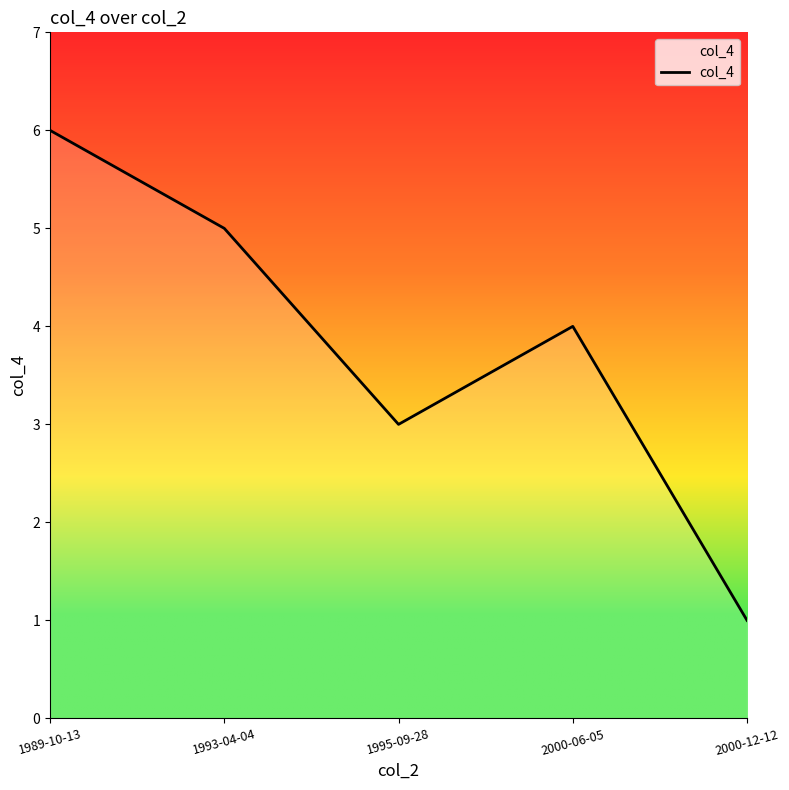

What is the difference between the values at 1993-04-04 and 1989-10-13?

1